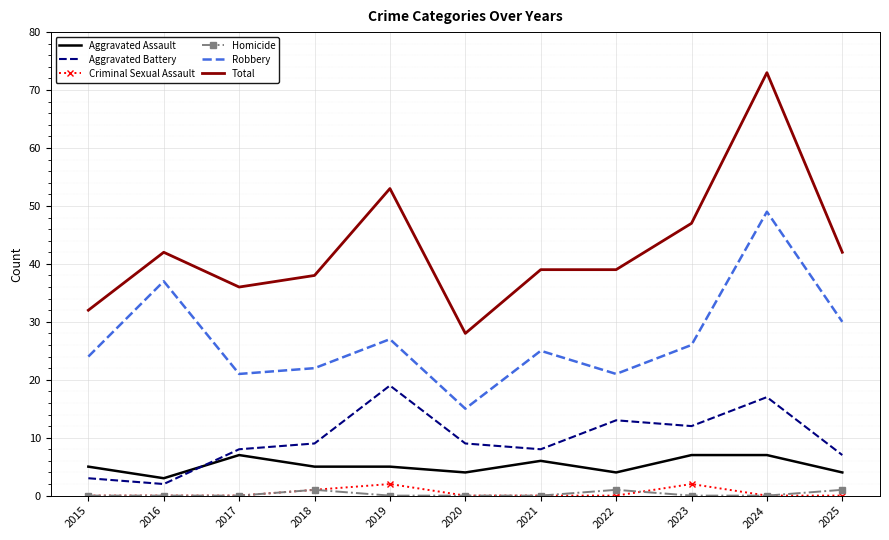

What is the approximate value of Robbery at 2023?

26